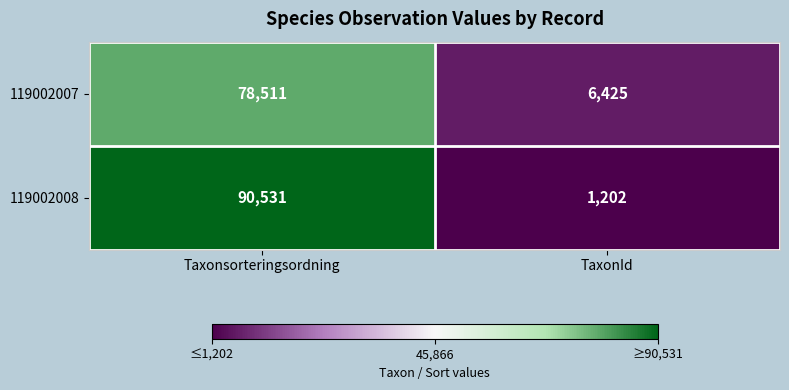

How many distinct data groups are displayed?

2